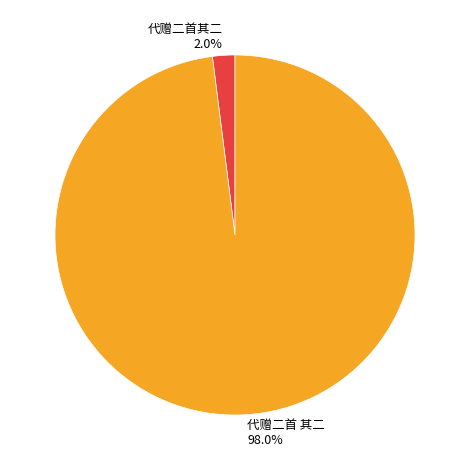

Count the number of slices in the pie.

2